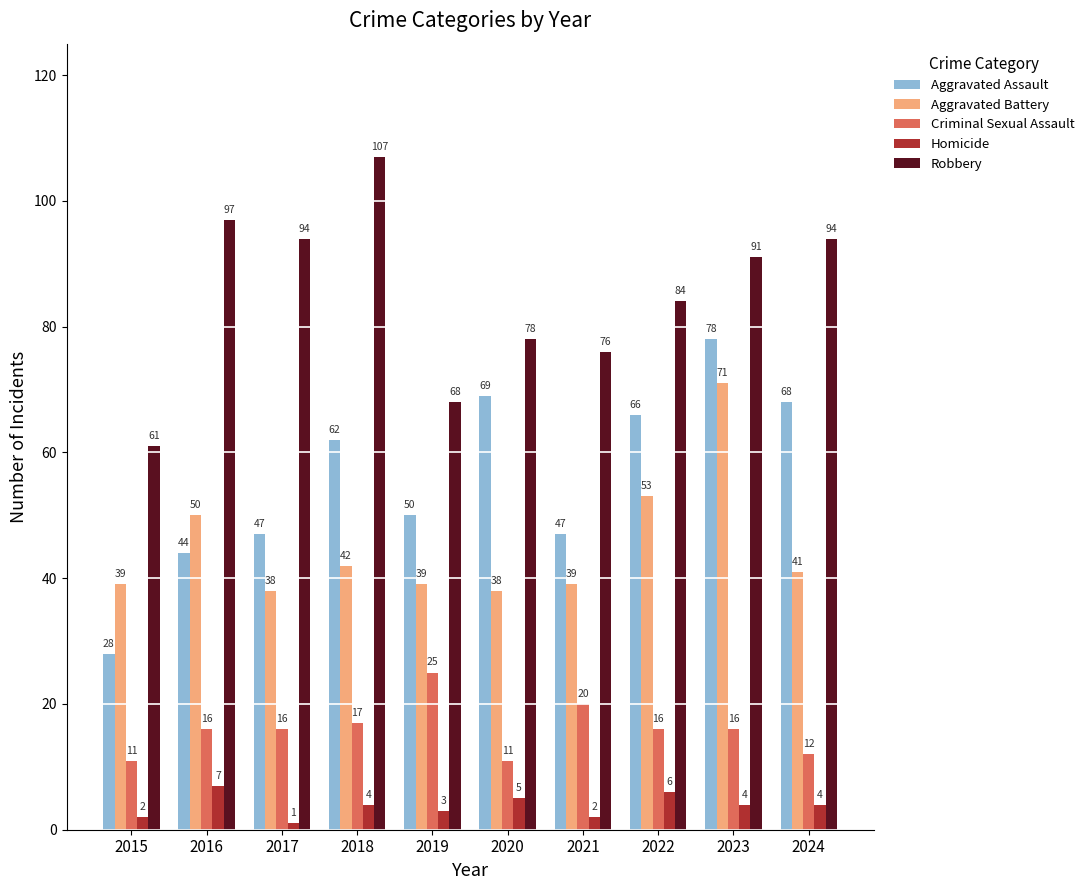

What value does the Homicide series have at 2015?

2